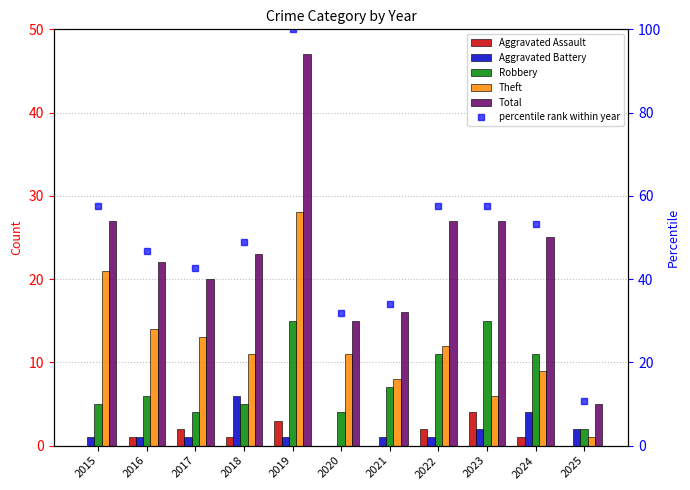

Reading left to right, list all the values displayed in this chart.

Aggravated Assault: 2015=0.0	2016=1.0	2017=2.0	2018=1.0	2019=3.0	2020=0.0	2021=0.0	2022=2.0	2023=4.0	2024=1.0	2025=0.0
Aggravated Battery: 2015=1.0	2016=1.0	2017=1.0	2018=6.0	2019=1.0	2020=0.0	2021=1.0	2022=1.0	2023=2.0	2024=4.0	2025=2.0
Robbery: 2015=5.0	2016=6.0	2017=4.0	2018=5.0	2019=15.0	2020=4.0	2021=7.0	2022=11.0	2023=15.0	2024=11.0	2025=2.0
Theft: 2015=21.0	2016=14.0	2017=13.0	2018=11.0	2019=28.0	2020=11.0	2021=8.0	2022=12.0	2023=6.0	2024=9.0	2025=1.0
Total: 2015=27.0	2016=22.0	2017=20.0	2018=23.0	2019=47.0	2020=15.0	2021=16.0	2022=27.0	2023=27.0	2024=25.0	2025=5.0
percentile rank within year: 2015=57.4	2016=46.8	2017=42.6	2018=48.9	2019=100.0	2020=31.9	2021=34.0	2022=57.4	2023=57.4	2024=53.2	2025=10.6